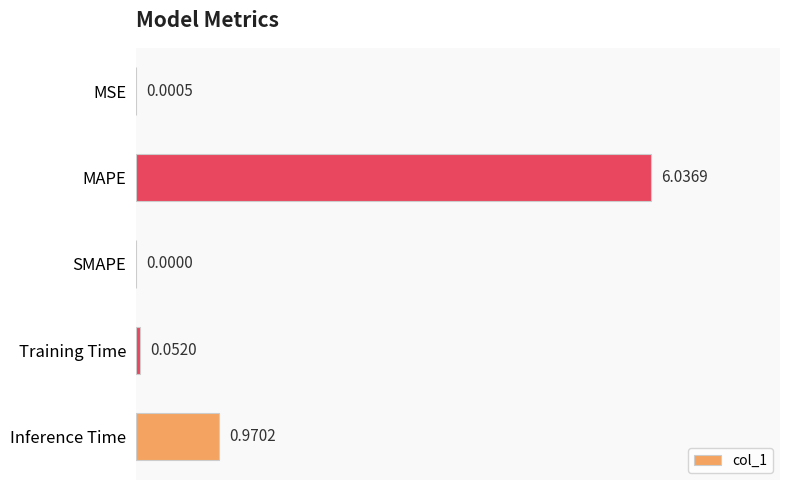

At which label is the value closest to 3?

Inference Time